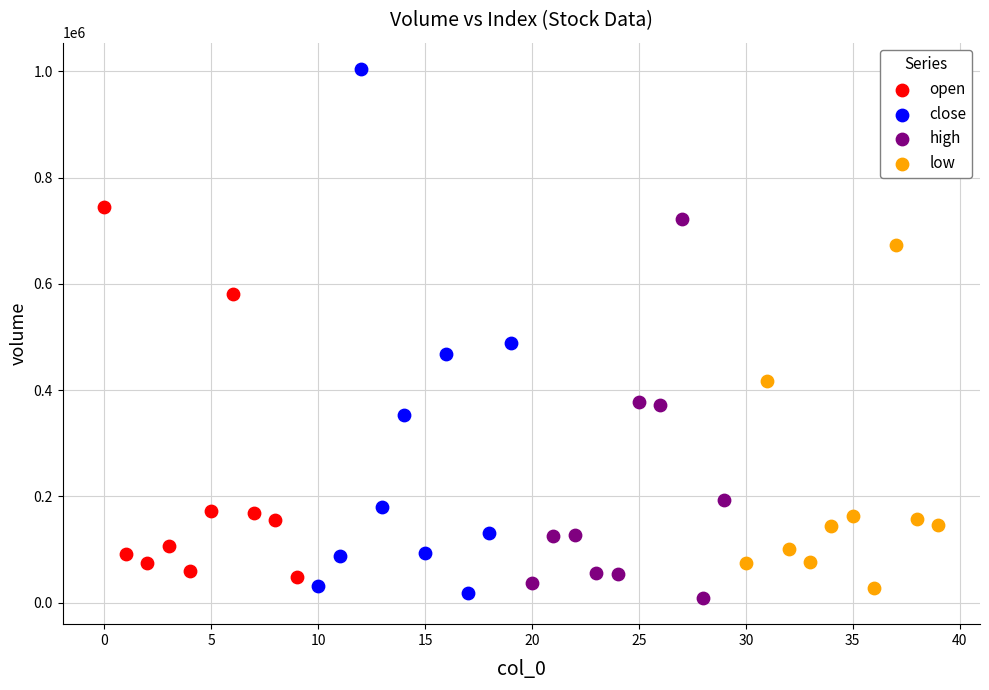

Which series reaches the maximum Y coordinate?

close